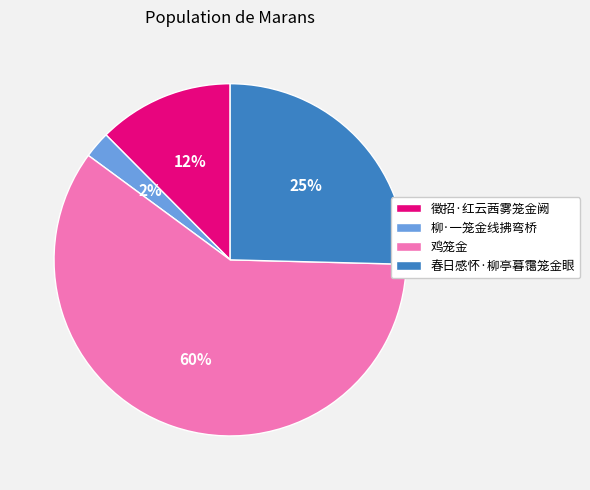

Rank the categories by value from highest to lowest.

鸡笼金, 春日感怀·柳亭暮霭笼金眼, 徵招·红云茜雾笼金阙, 柳·一笼金线拂弯桥